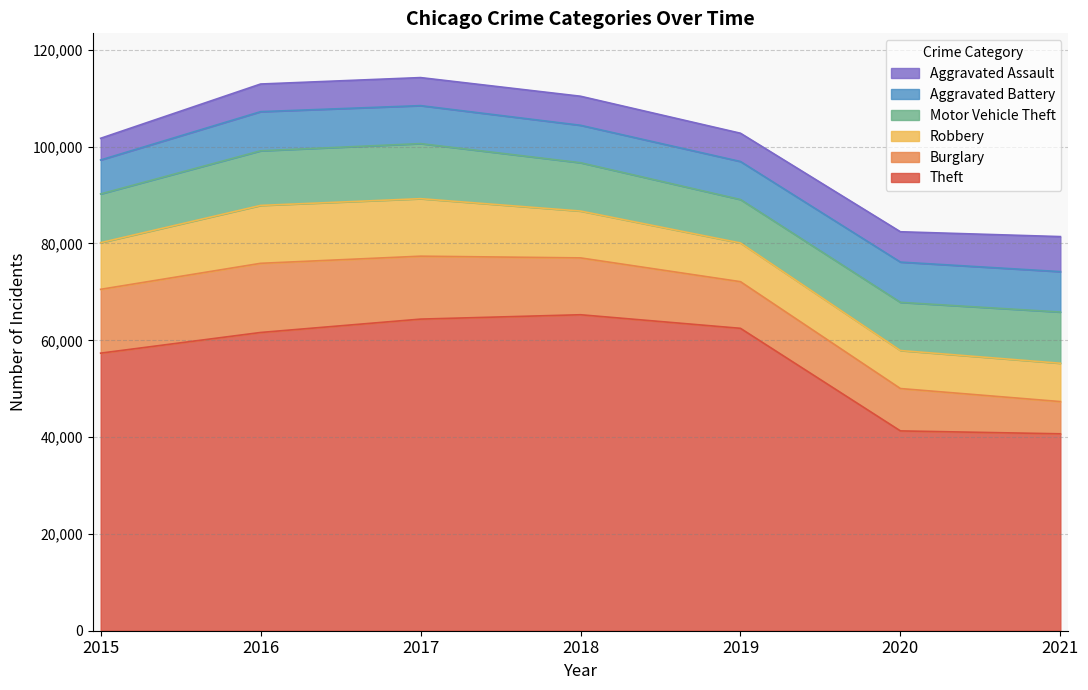

Which series has the largest total across all categories?

Theft